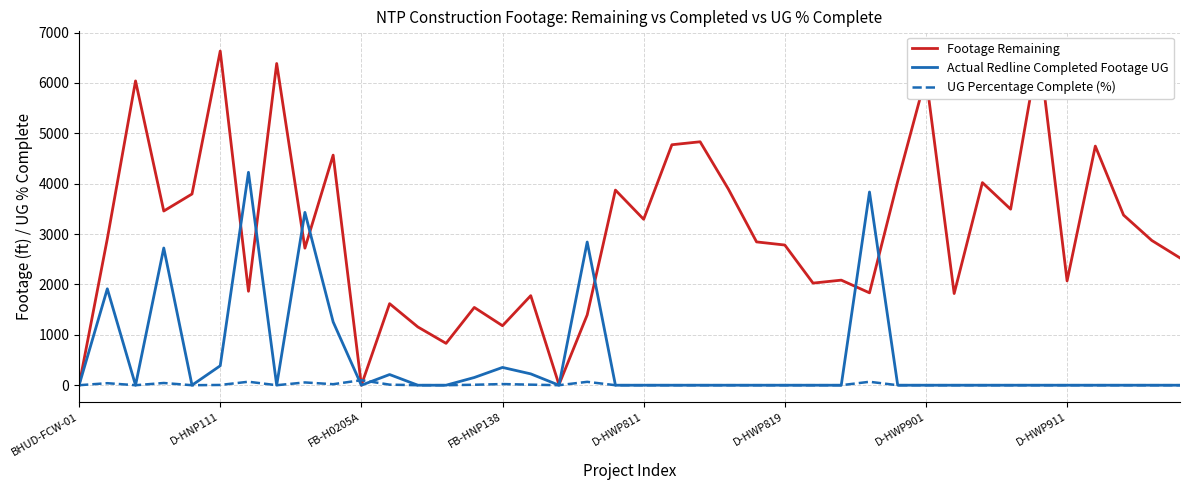

True or false: UG Percentage Complete (%) has more than 2 interior local peaks.

True